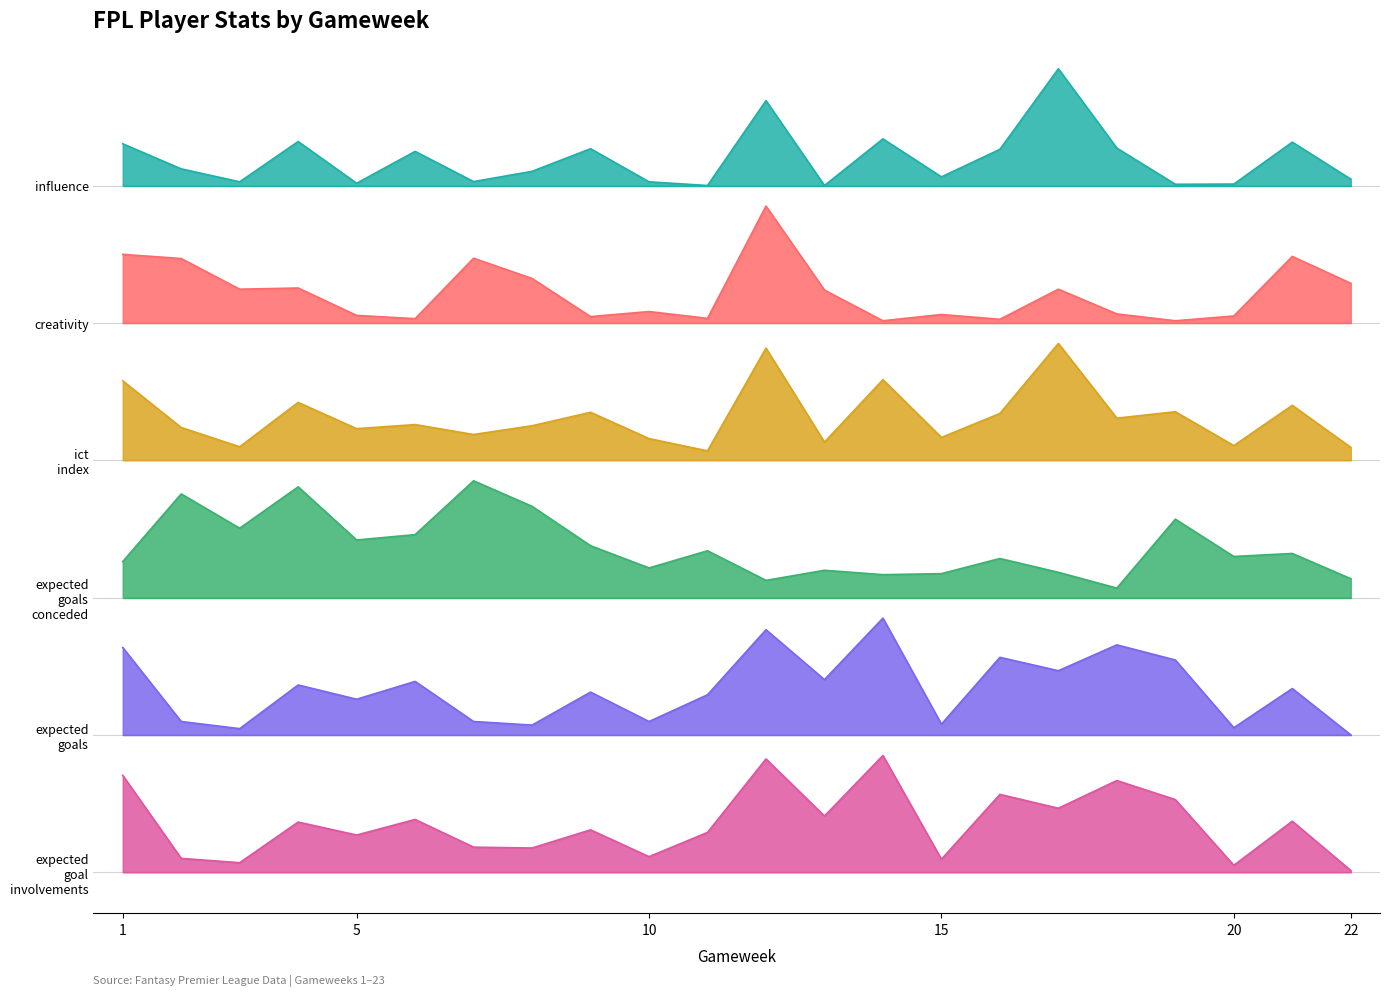

What is the sum of all expected_goals_conceded values?

260.9